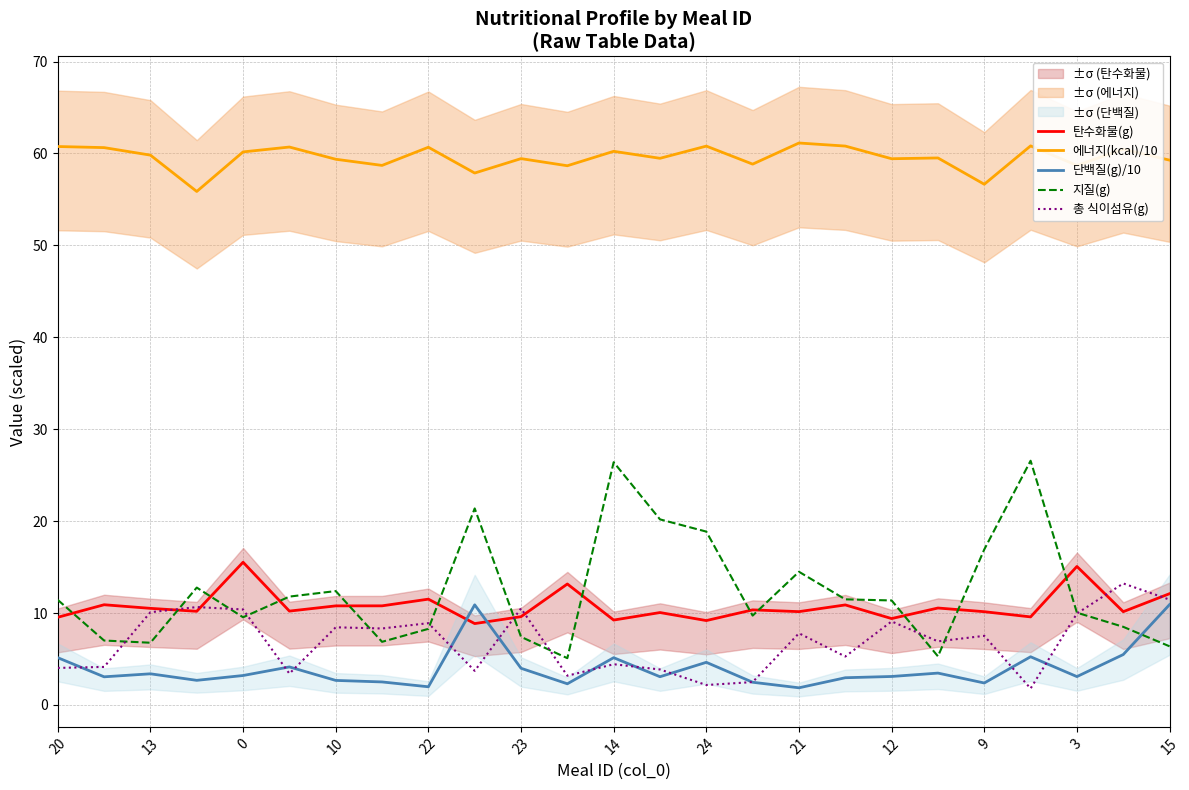

Reading right to left, extract all data points from this chart.

탄수화물(g): 12.1	10.1	15.1	9.6	10.1	10.5	9.4	10.9	10.2	10.3	9.2	10.1	9.2	13.2	9.6	8.9	11.5	10.8	10.8	10.2	15.5	10.2	10.5	10.9	9.5
에너지(kcal)/10: 59.3	60.5	58.7	60.8	56.6	59.5	59.4	60.8	61.1	58.8	60.8	59.5	60.2	58.7	59.4	57.9	60.7	58.7	59.4	60.7	60.2	55.9	59.8	60.6	60.8
단백질(g)/10: 10.9	5.5	3.1	5.2	2.4	3.5	3.1	3.0	1.9	2.5	4.6	3.1	5.1	2.3	4.0	10.9	2.0	2.5	2.7	4.1	3.2	2.7	3.4	3.1	5.1
지질(g): 6.4	8.5	10.0	26.6	16.9	5.3	11.4	11.5	14.5	9.7	18.9	20.2	26.4	5.1	7.4	21.4	8.3	6.9	12.4	11.8	9.5	12.8	6.8	7.0	11.4
총 식이섬유(g): 11.5	13.2	9.9	1.8	7.5	6.9	9.1	5.3	7.8	2.5	2.2	3.9	4.4	3.2	10.5	3.7	8.9	8.3	8.4	3.4	10.4	10.7	10.1	4.1	4.0